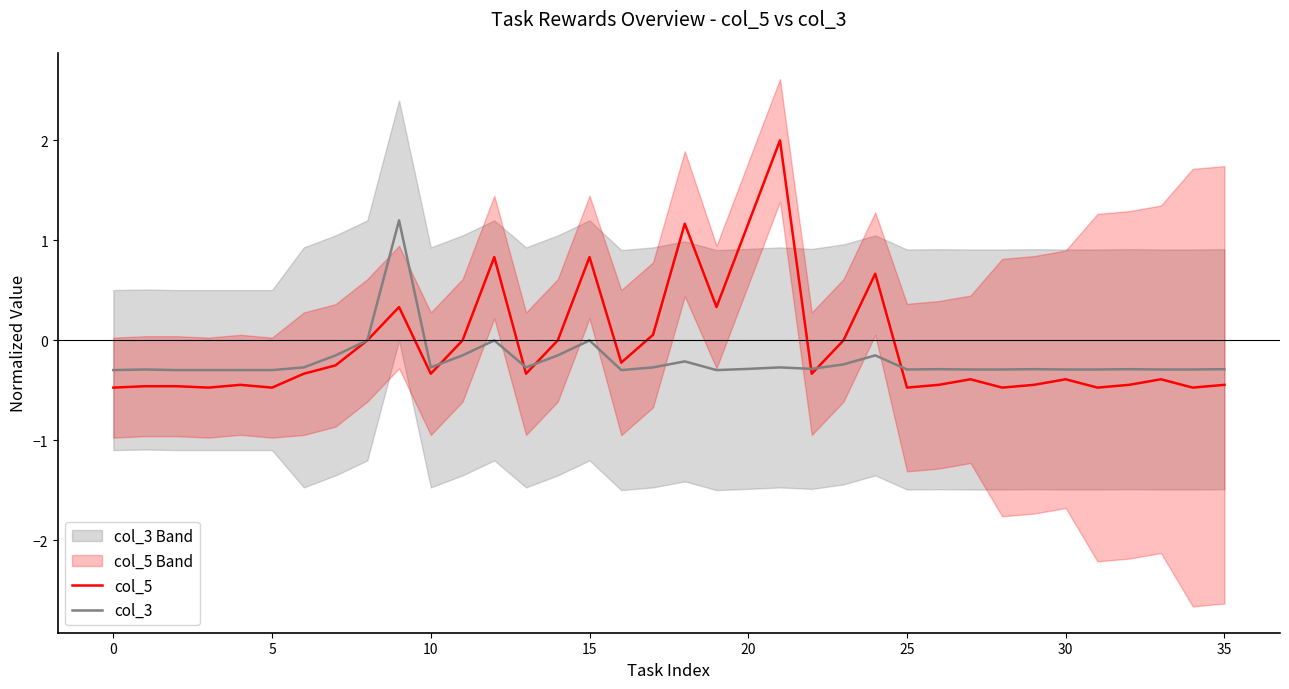

Which series ends up on top after the final intersection of col_5 and col_3?

col_3